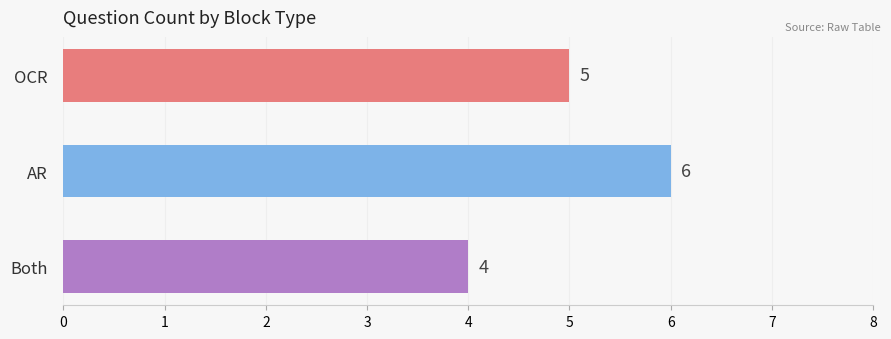

The chart shows a value of 10 at AR. True or false?

False